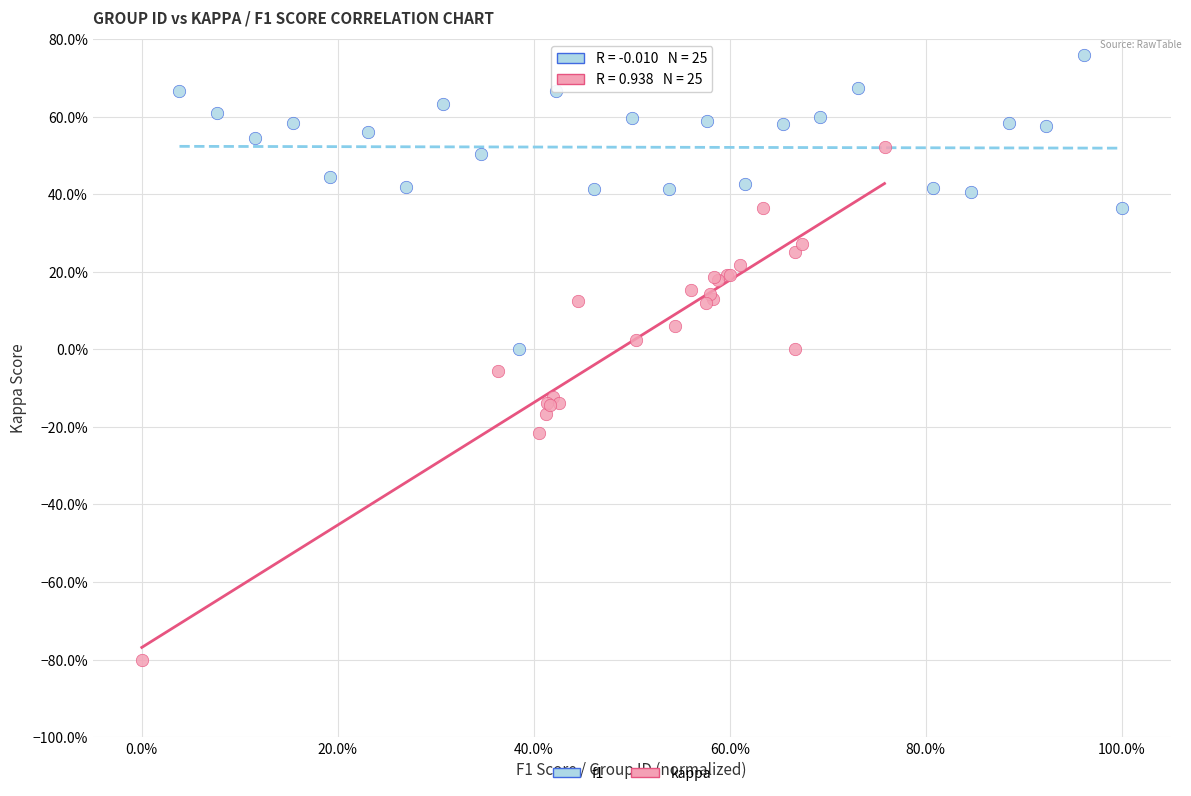

Which series contains the lowest Y value?

kappa